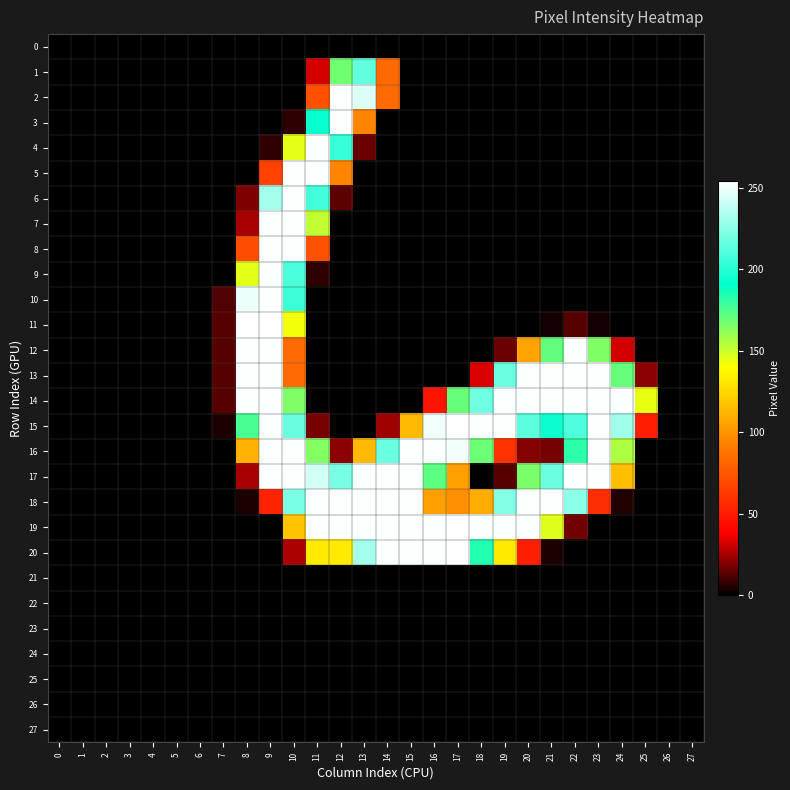

How many series are shown in this chart?

28